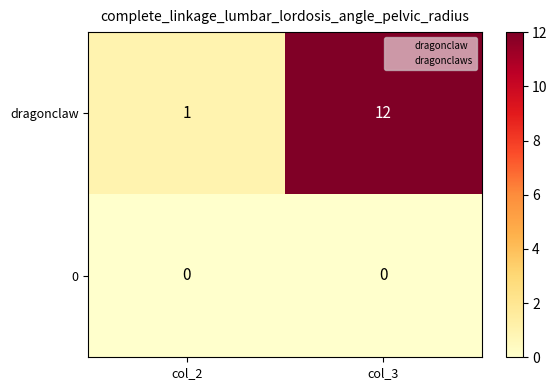

The value of dragonclaw at col_3 is 12. True or false?

True